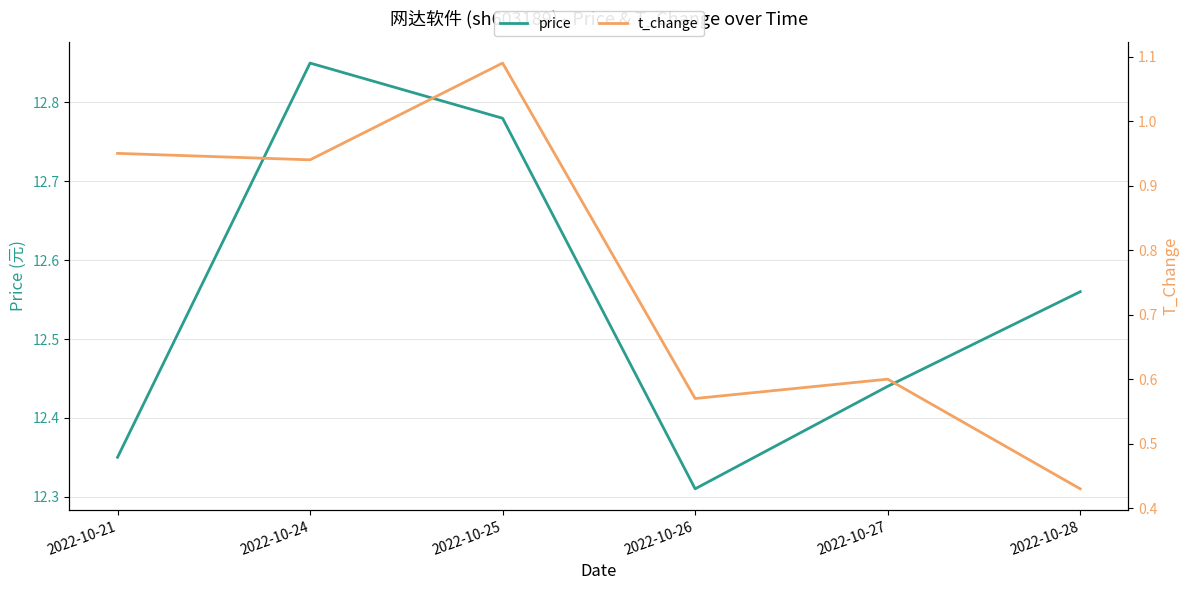

Reading right to left, what are all the values shown in this chart?

price: 2022-10-28=12.6	2022-10-27=12.4	2022-10-26=12.3	2022-10-25=12.8	2022-10-24=12.8	2022-10-21=12.3
t_change: 2022-10-28=0.4	2022-10-27=0.6	2022-10-26=0.6	2022-10-25=1.1	2022-10-24=0.9	2022-10-21=0.9